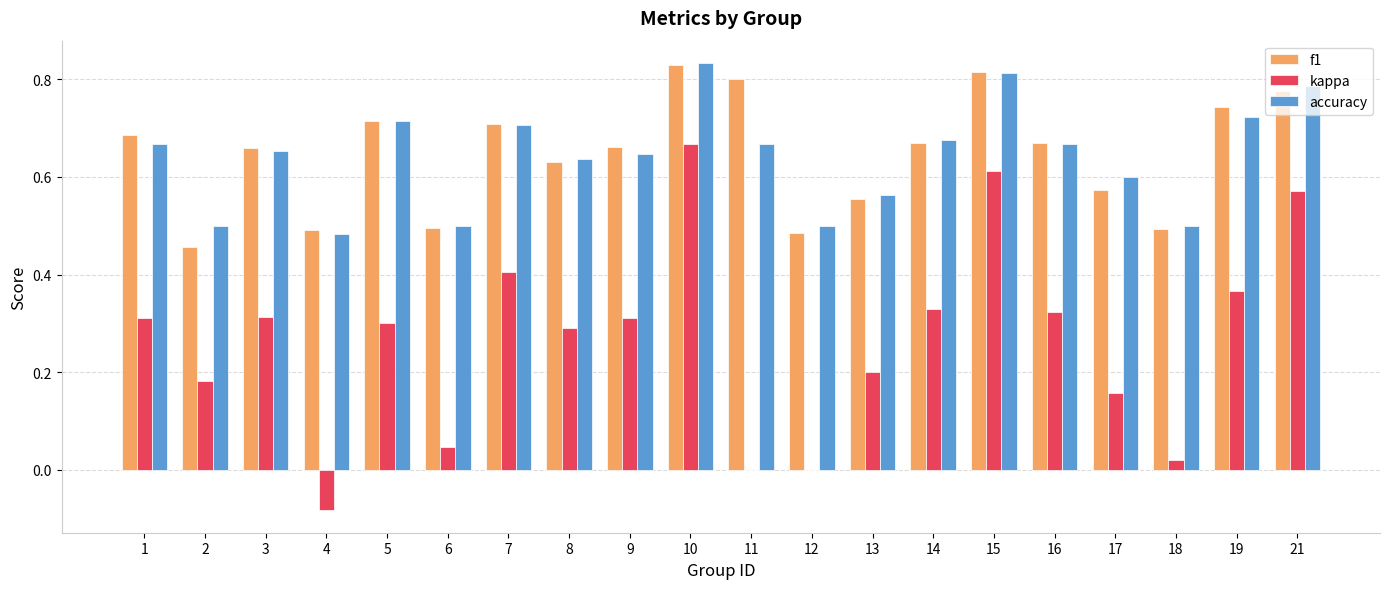

At which category does the chart reach its peak across all series?

10